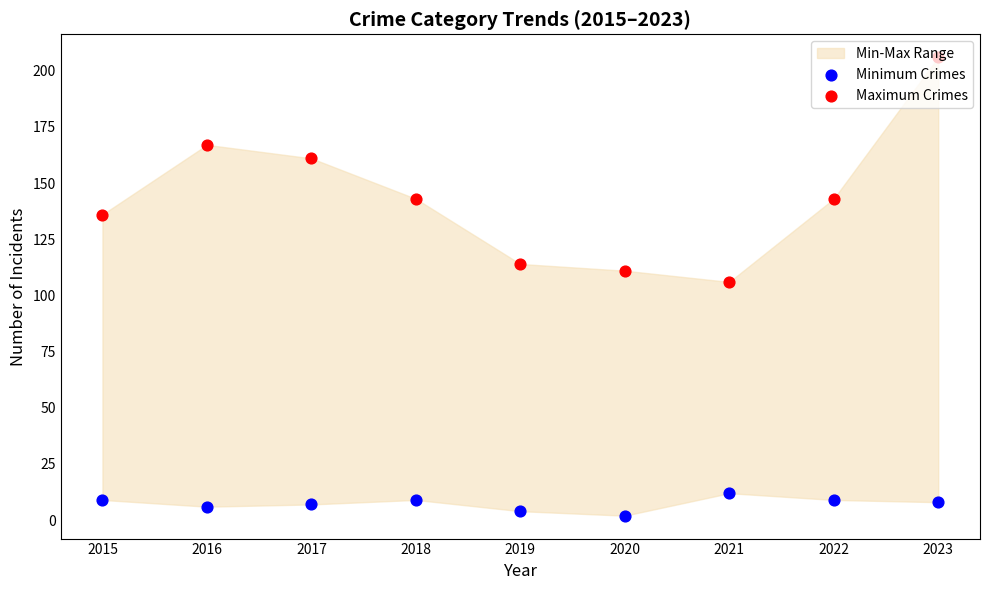

Which series reaches the minimum Y coordinate?

Minimum Crimes